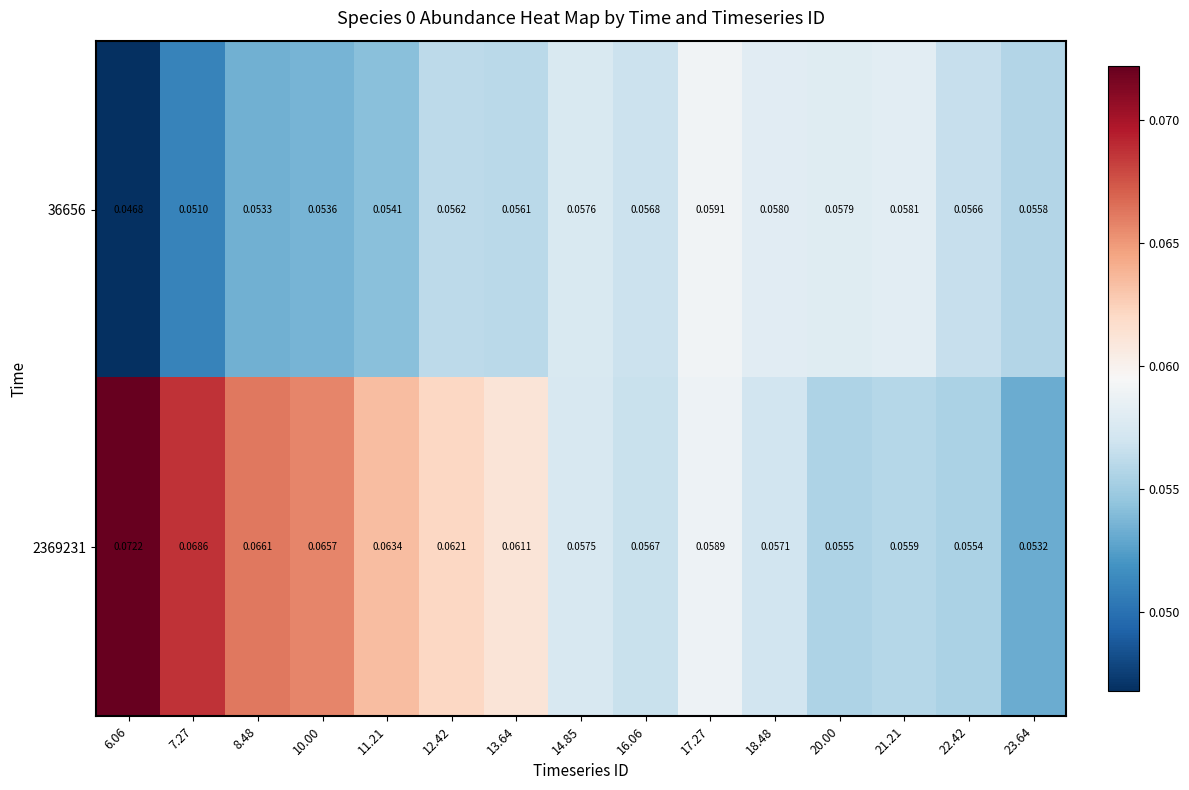

Is the value of 36656 at 10.00 greater than the value of 2369231 at 16.06?

No